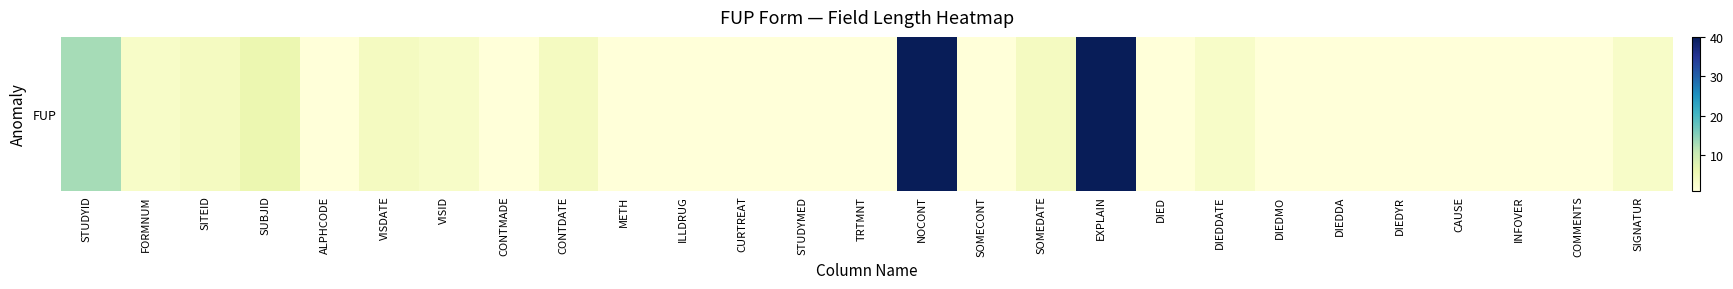

What is the average value?

5